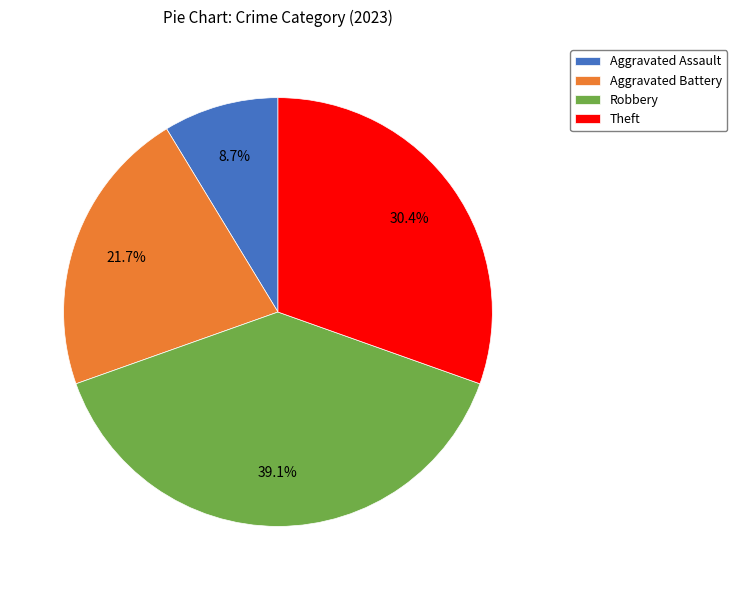

How many slices are in this pie chart?

4